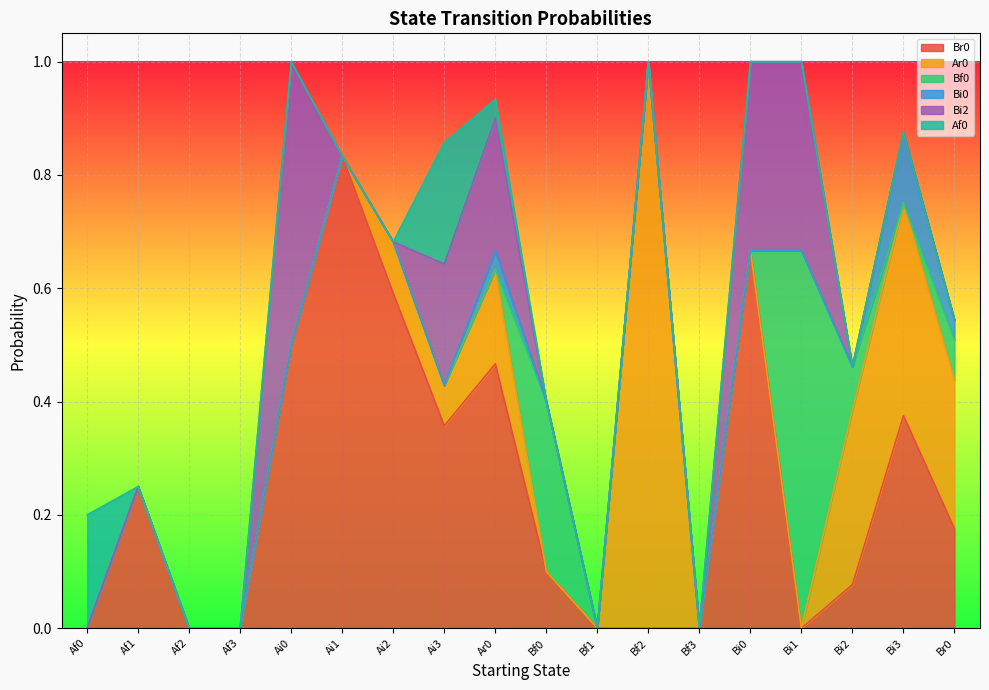

True or false: Br0 and Bf0 intersect in this chart.

True